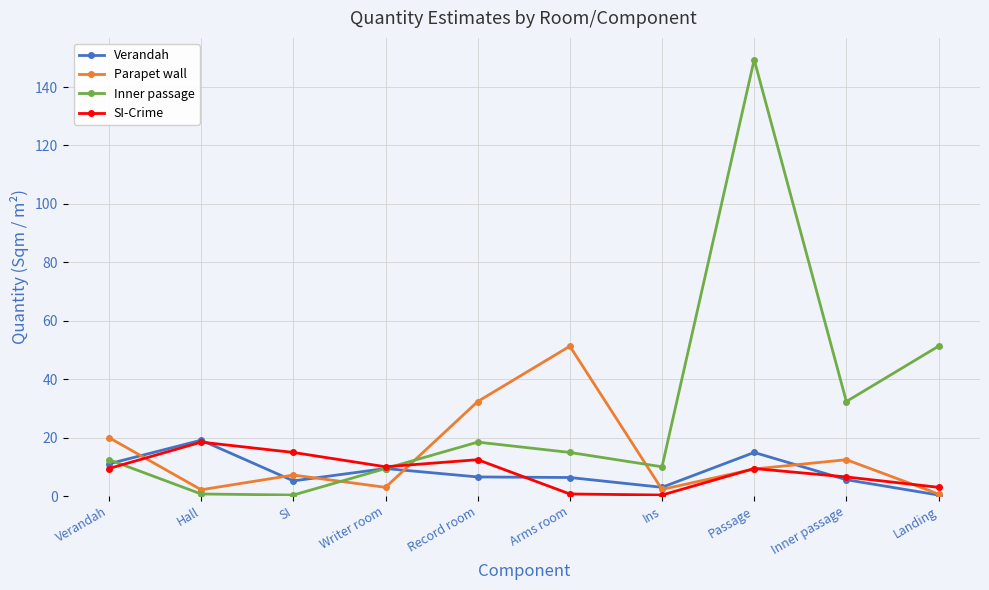

What is the difference between the maximum and minimum values in the SI-Crime series?

18.1